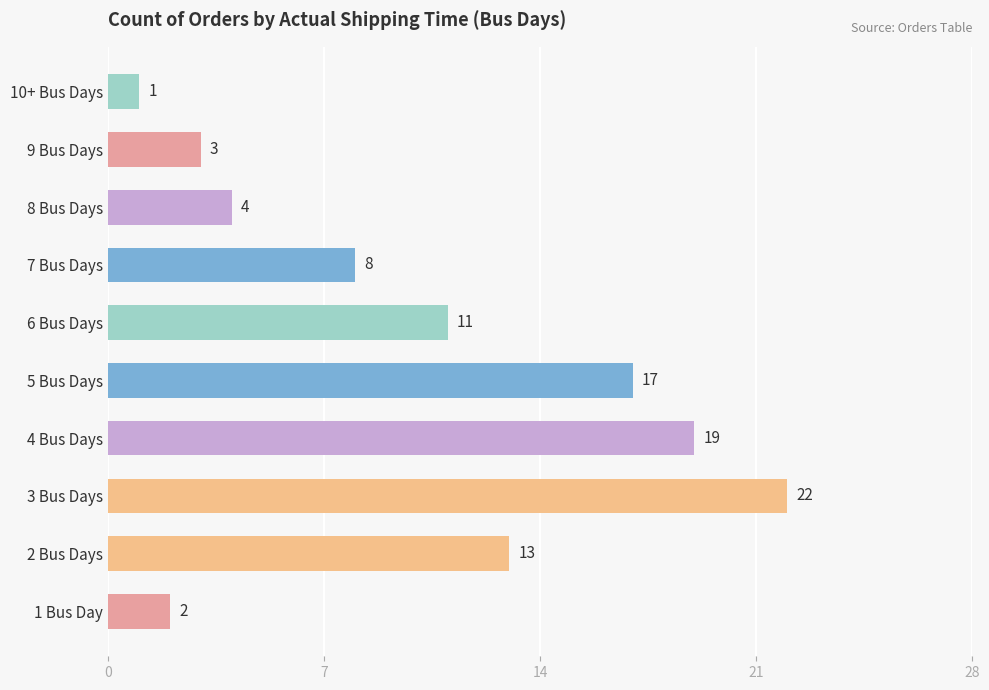

Approximately how many times larger is the value at 2 Bus Days compared to 6 Bus Days?

1.2